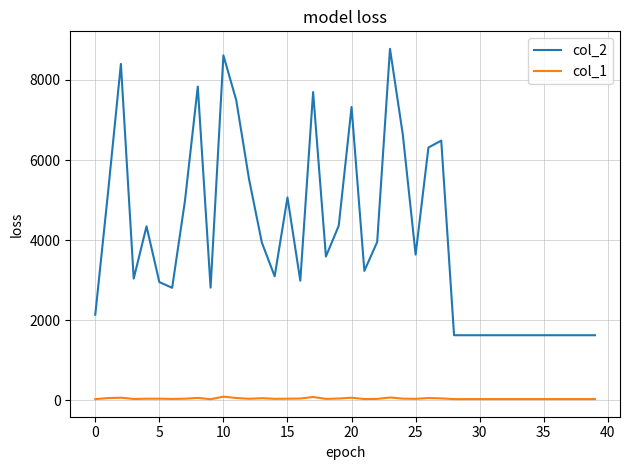

At how many categories does at least one series exceed 2180?

27